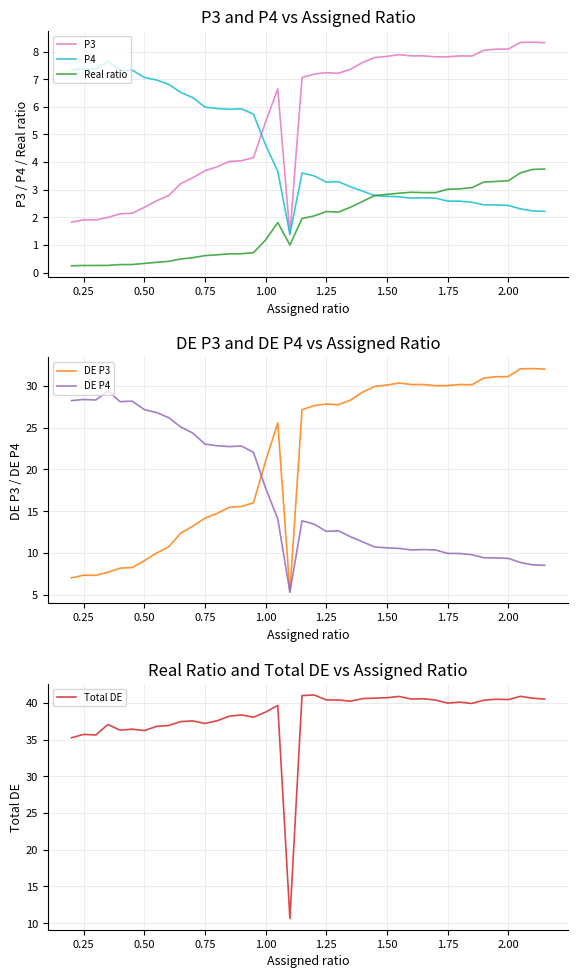

The value of P4 at 2.00 is 3.8. True or false?

False